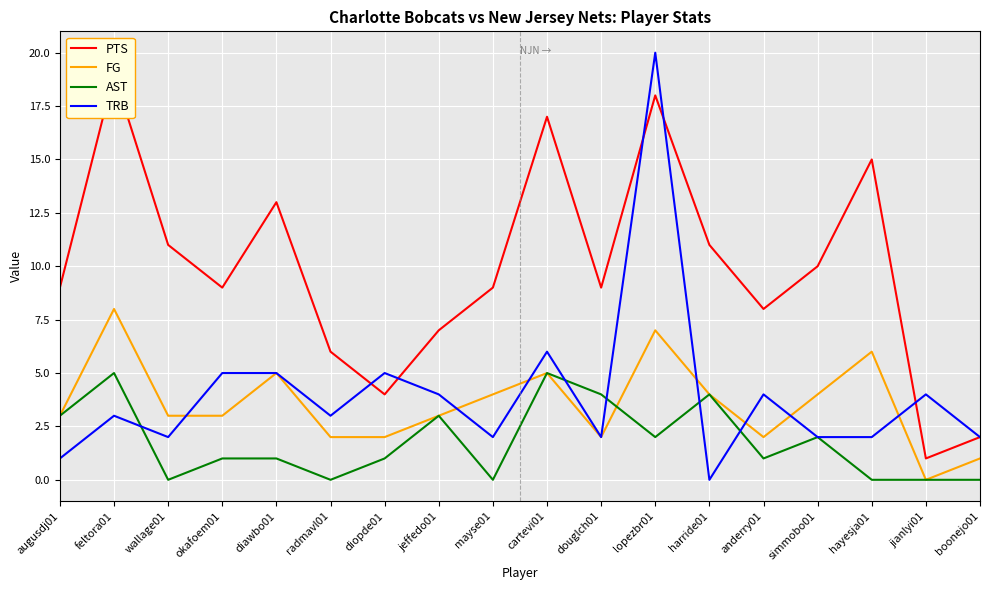

At which category does TRB reach its first local peak?

feltora01